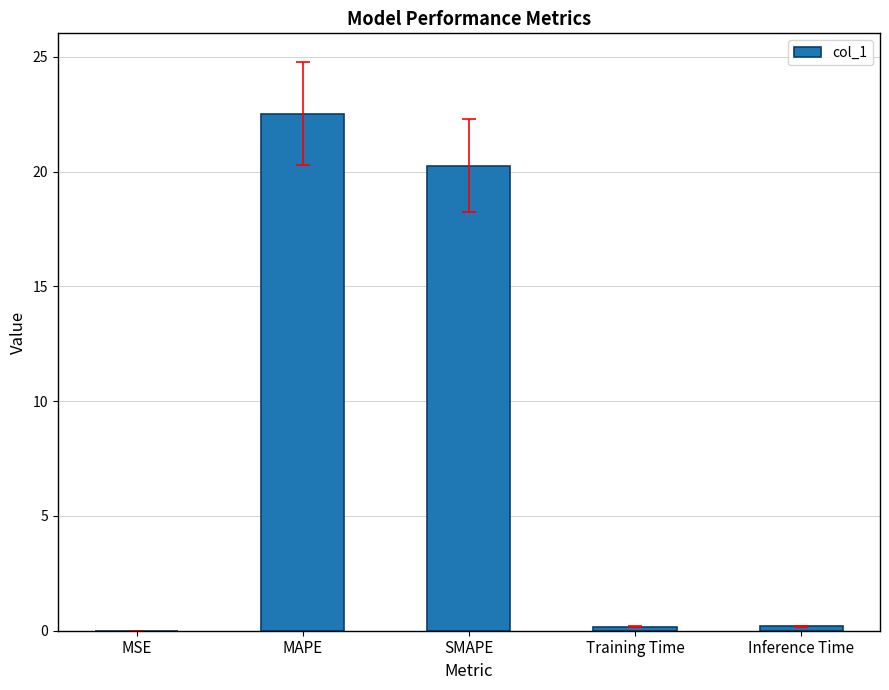

What is the sum of all values?

43.2